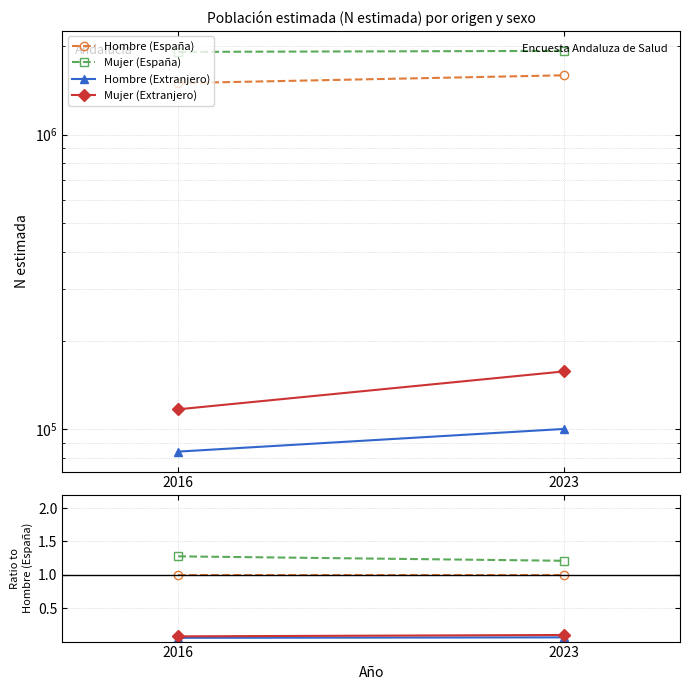

How many data points does each series have?

2